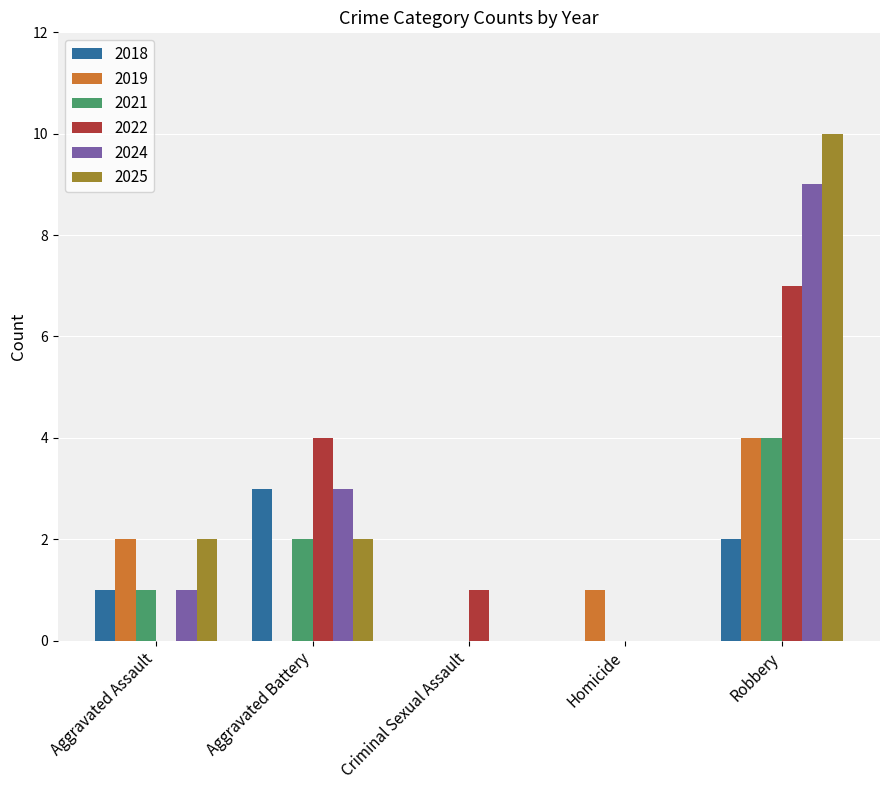

The 2025 series shows 2 at Aggravated Assault. True or false?

True